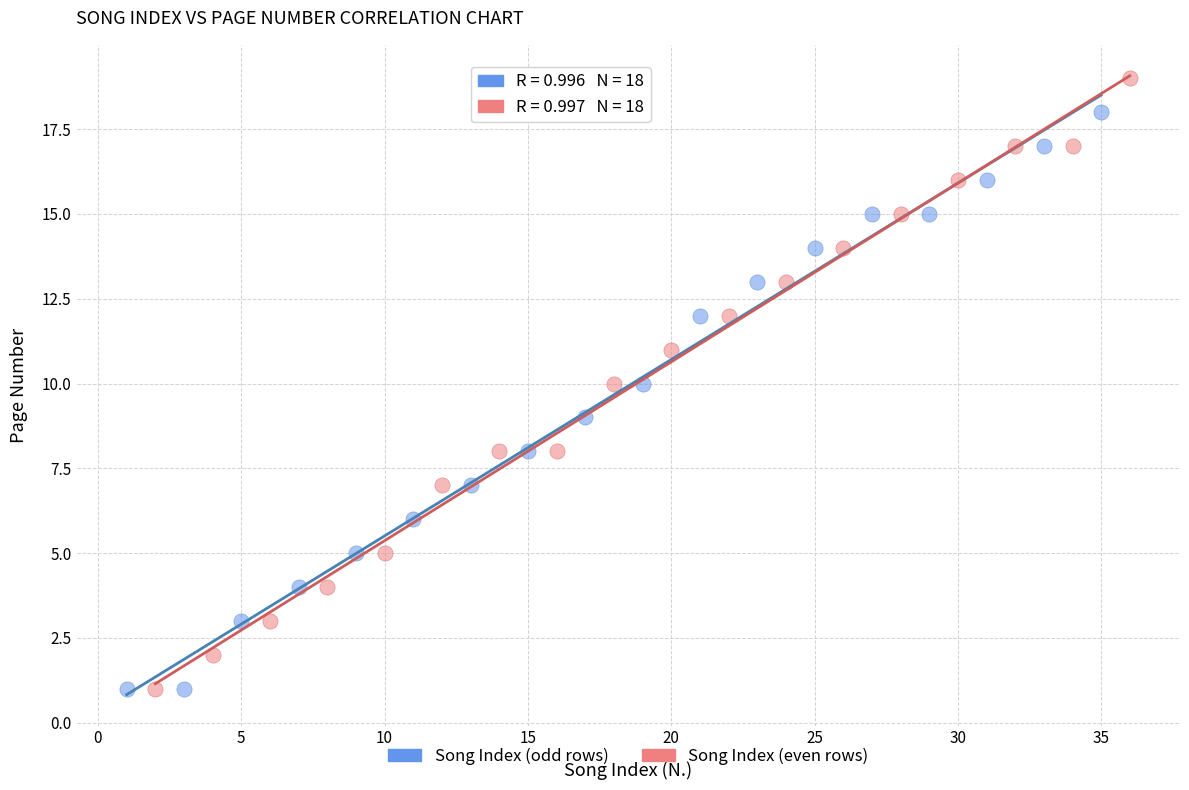

Which series has the largest Y range (max minus min)?

Song Index (even rows)